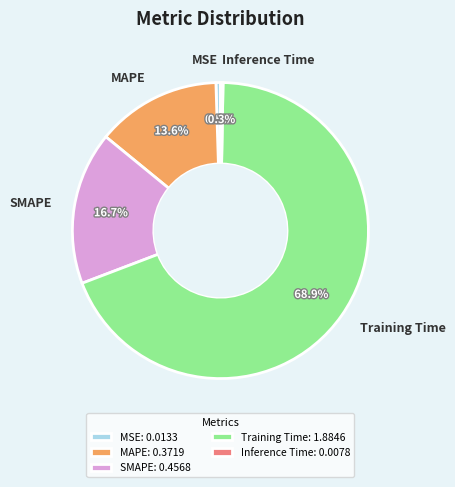

To the nearest percent, what is the combined percentage of SMAPE and Inference Time?

17%